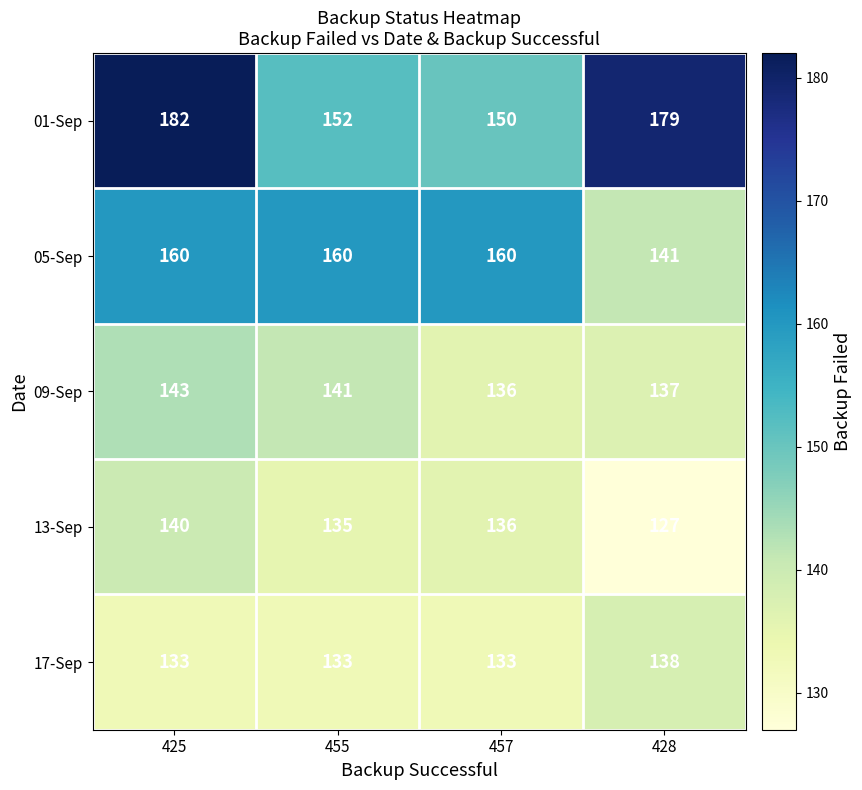

What is the sum of all 09-Sep values?

557